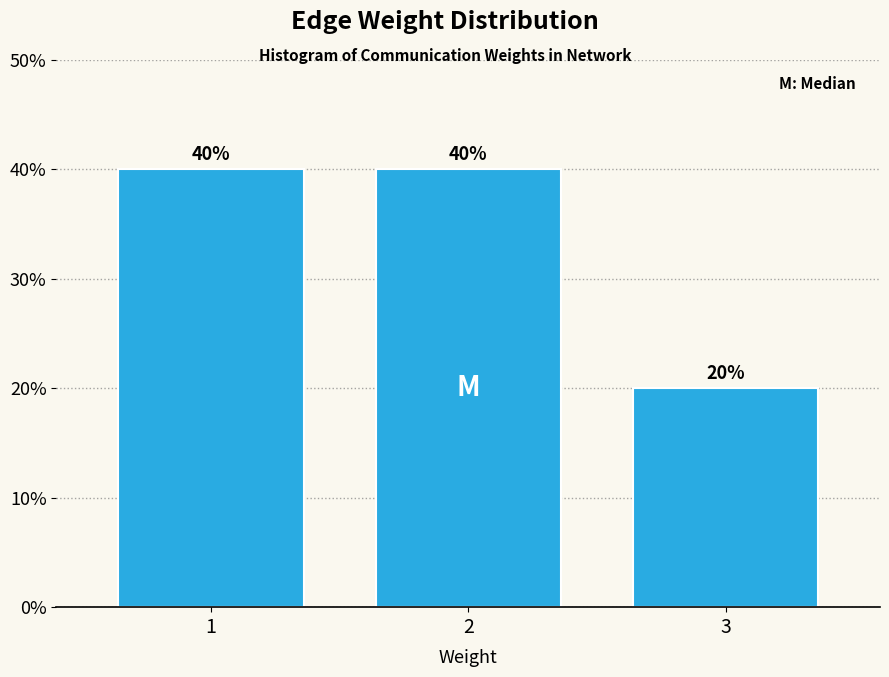

Reading left to right, what are all the values shown in this chart?

40	40	20